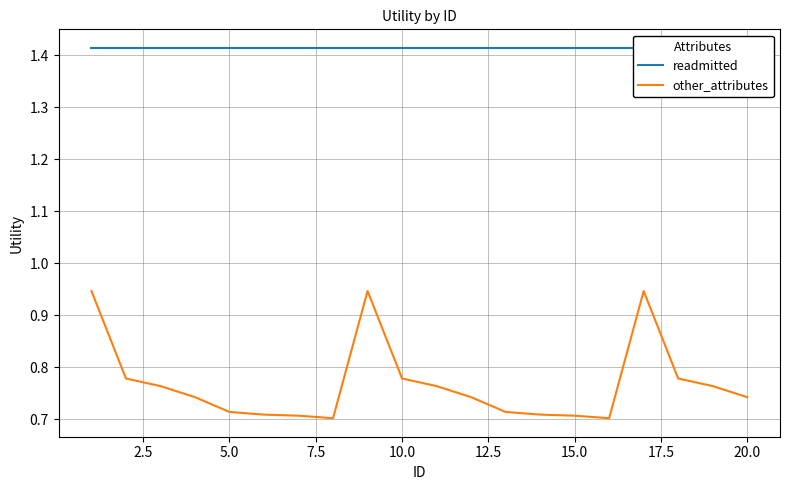

Is it true that other_attributes equals 0.4 at 15.0?

False